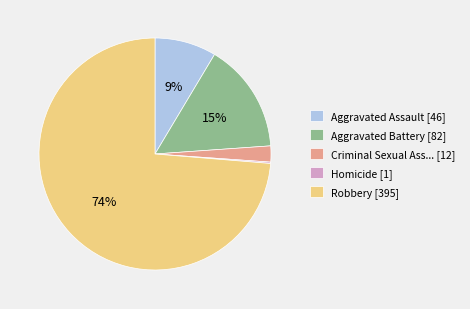

Which slice represents more than half of the pie?

Robbery [395]